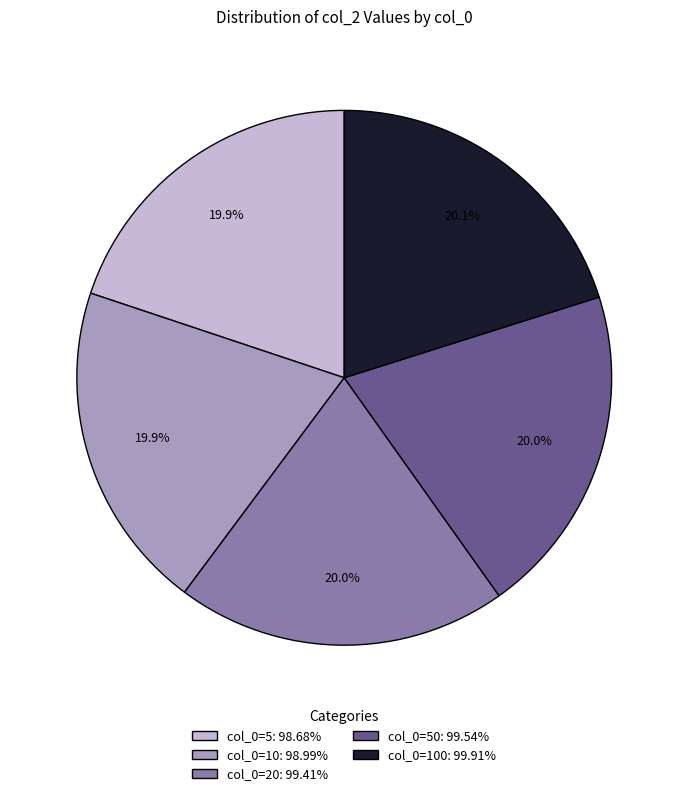

Does col_0=10: 98.99% represent more than half of the total?

No